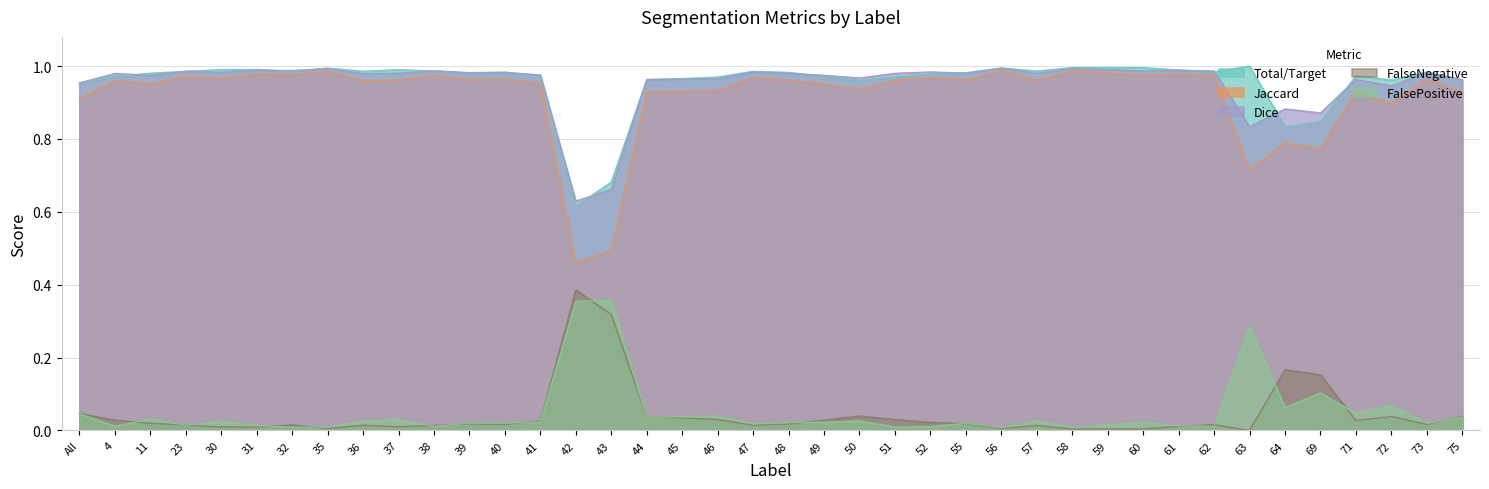

Which series has the widest spread of values?

Jaccard